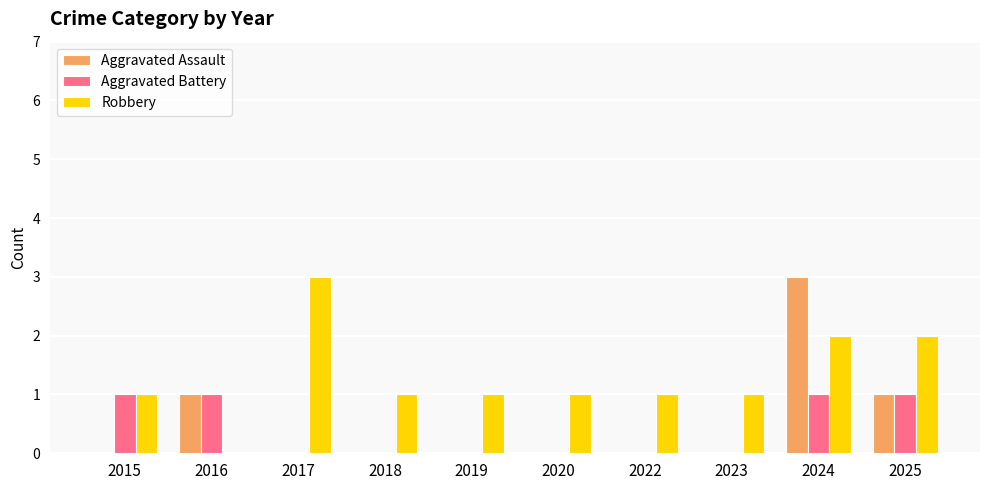

Count the Aggravated Assault values in the range 0 to 1.

9